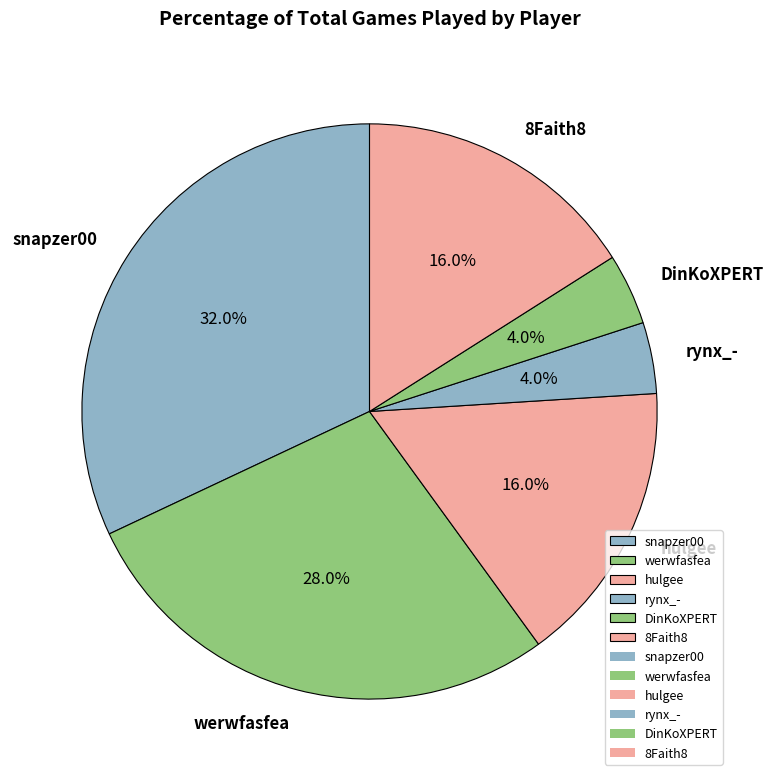

How many slices are in this pie chart?

6